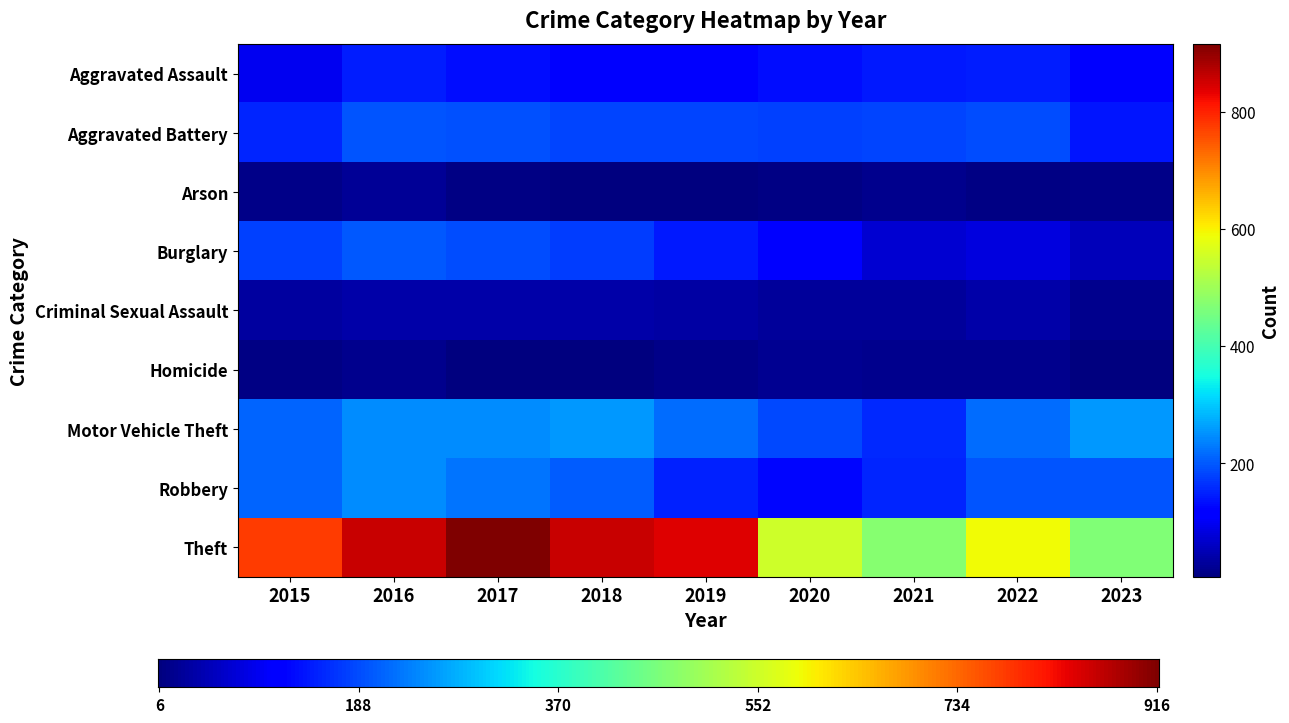

Which category has the lowest value in the Arson series?

2019